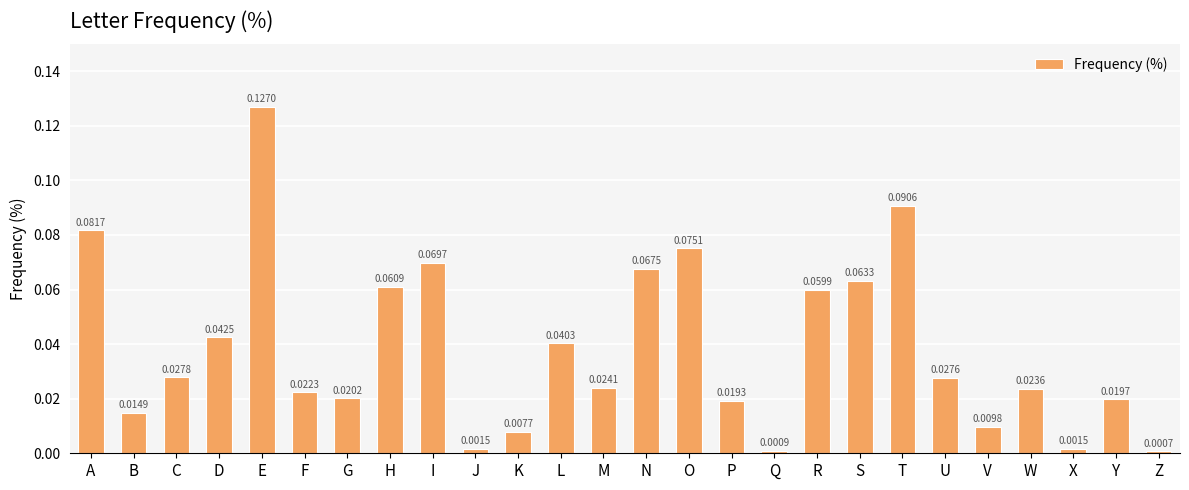

Which label corresponds to the largest value in the chart?

E